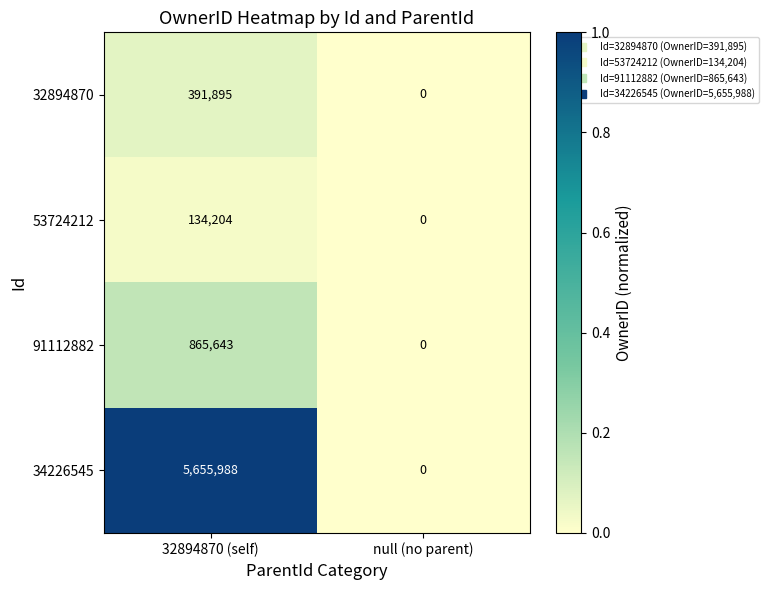

Count the number of categories in the chart.

2